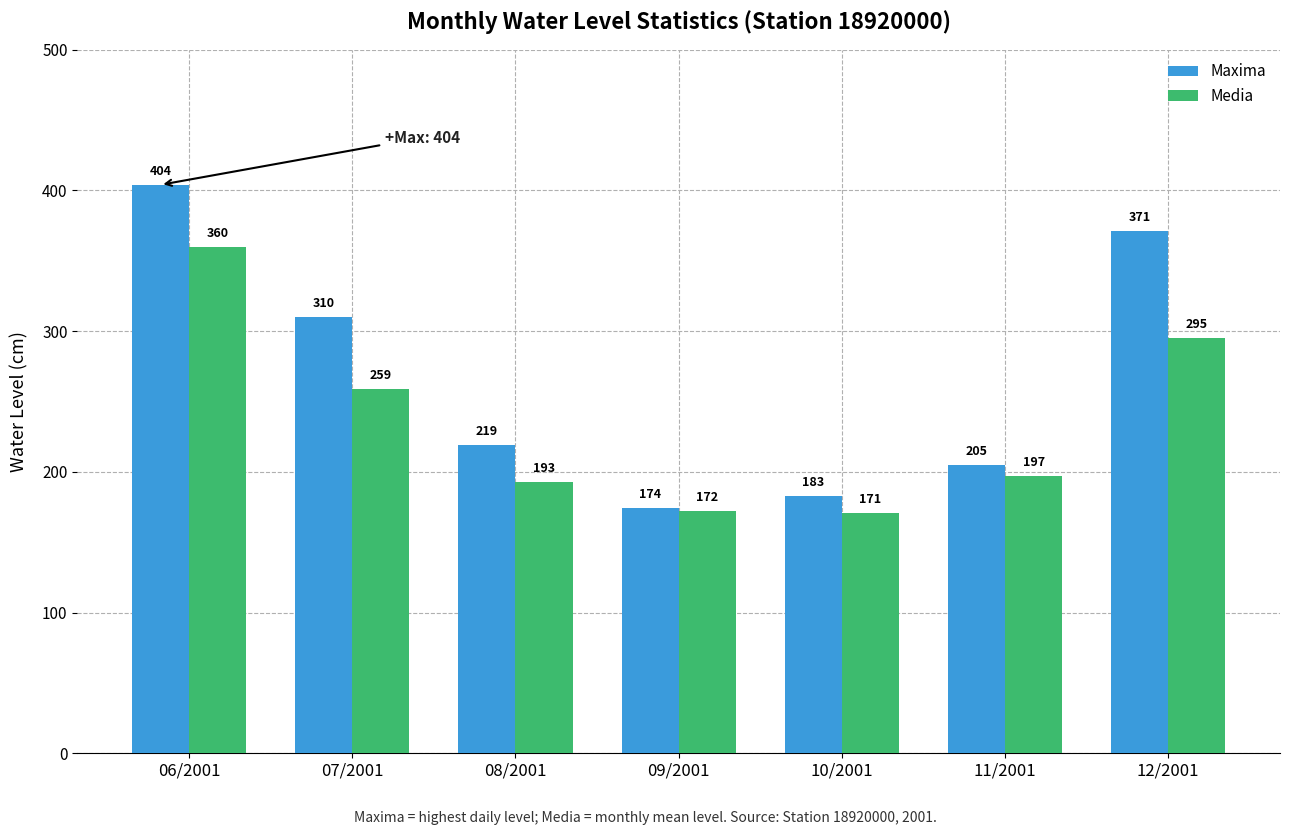

At 09/2001, list the series in order from smallest to largest.

Media, Maxima